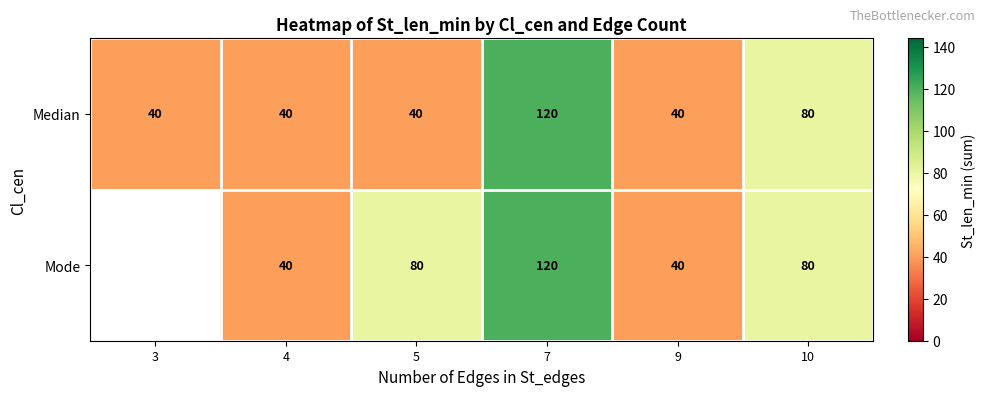

Is it true that Mode equals 42 at 10?

False